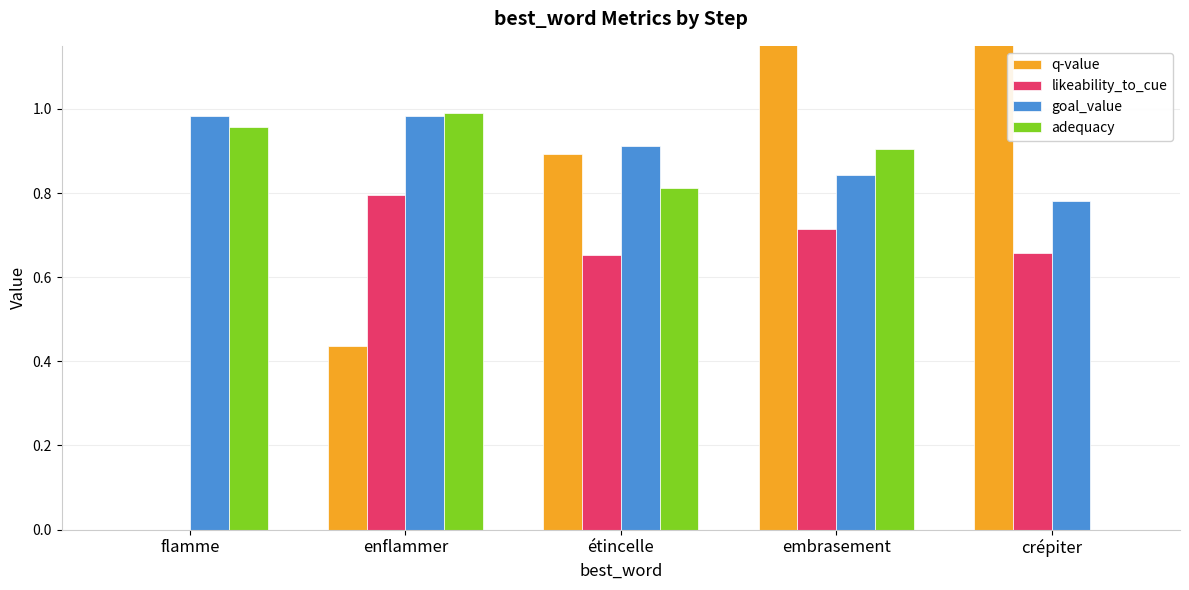

Between enflammer and flamme, which is larger?

enflammer